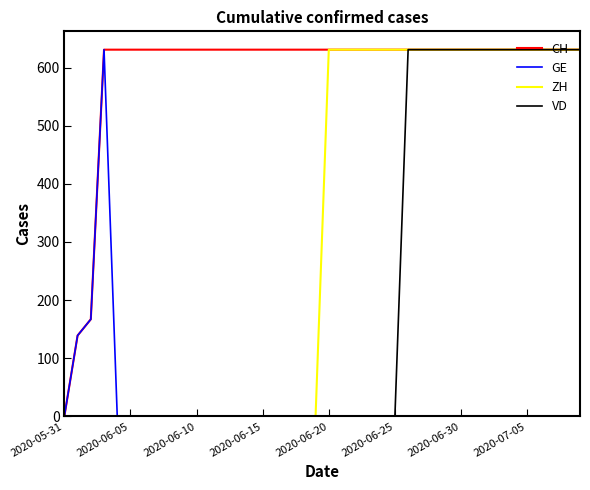

What is the greatest value displayed?

631